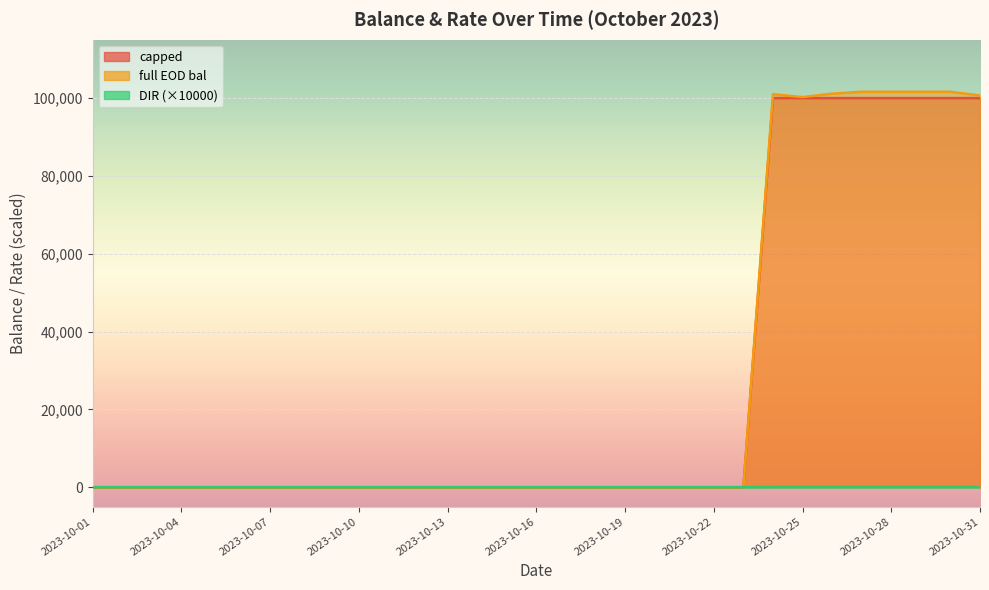

Which series has the largest range (max minus min)?

full EOD bal